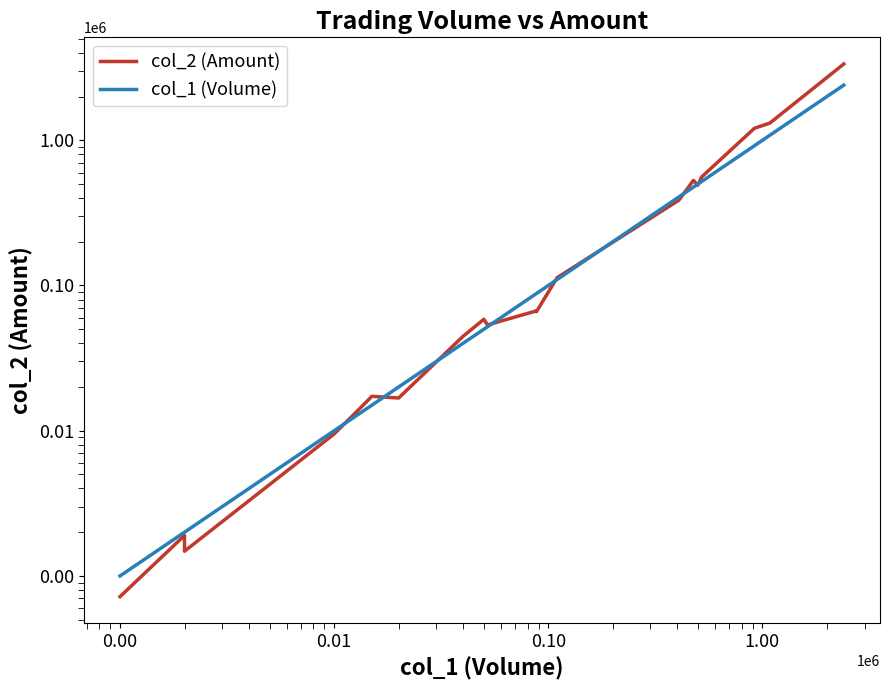

Reading left to right, list all the values displayed in this chart.

col_2 (Amount): 720	1900	1480	9500	13940	17250	16800	44700	58500	53480	66880	66000	113300	386600	529260	489900	558820	1209160	1314240	3354300
col_1 (Volume): 1000	2000	2000	10000	13000	15000	20000	40000	50000	52000	88000	88000	110000	407000	476000	499000	520000	917000	1083000	2399000